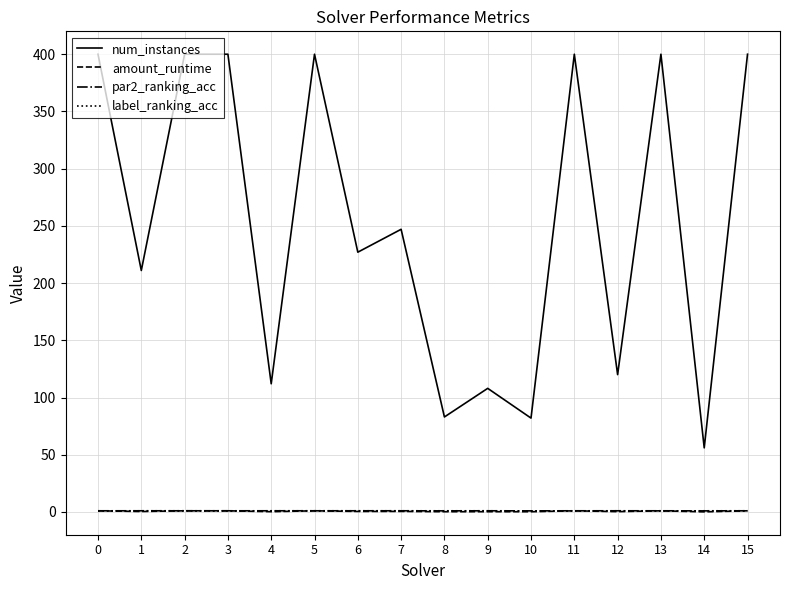

Between 5 and 8, which series saw the biggest shift?

num_instances